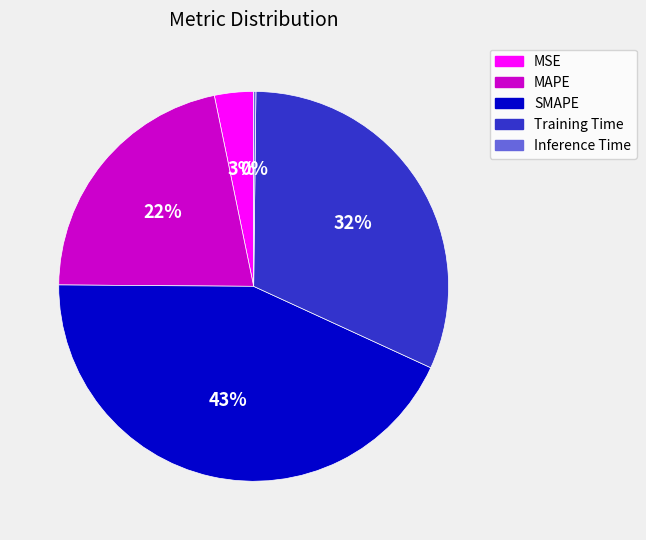

Is it true that SMAPE is 49% of the pie?

False